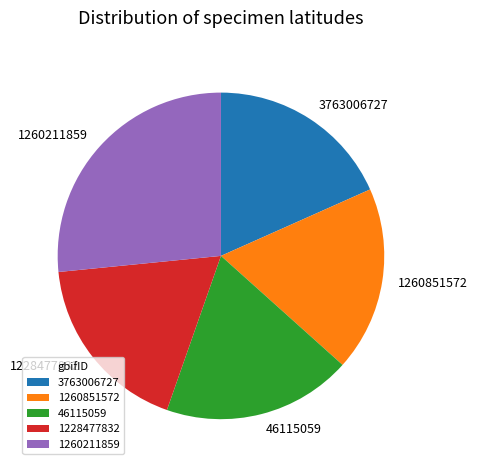

Between 46115059 and 1260211859, which is larger?

1260211859